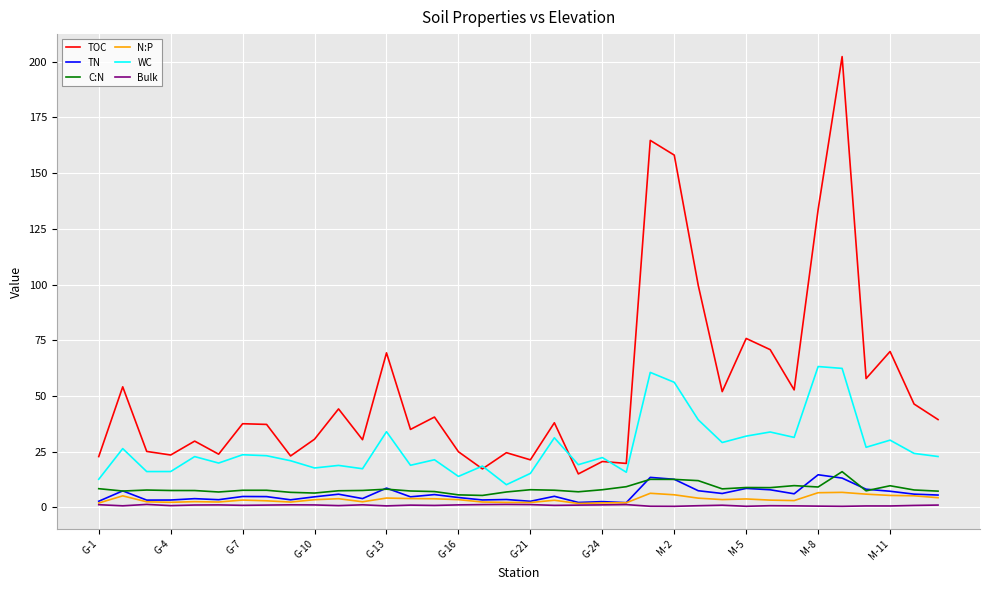

What is the greatest value displayed?

202.2